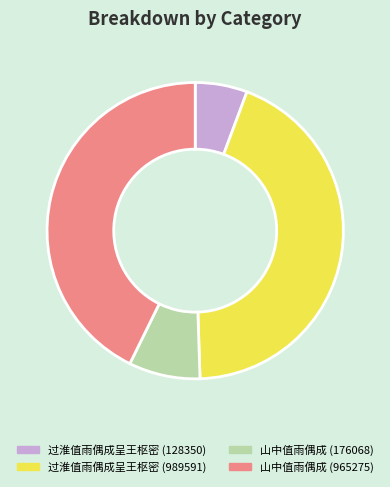

Which category has the smallest portion of the pie?

过淮值雨偶成呈王枢密 (128350)